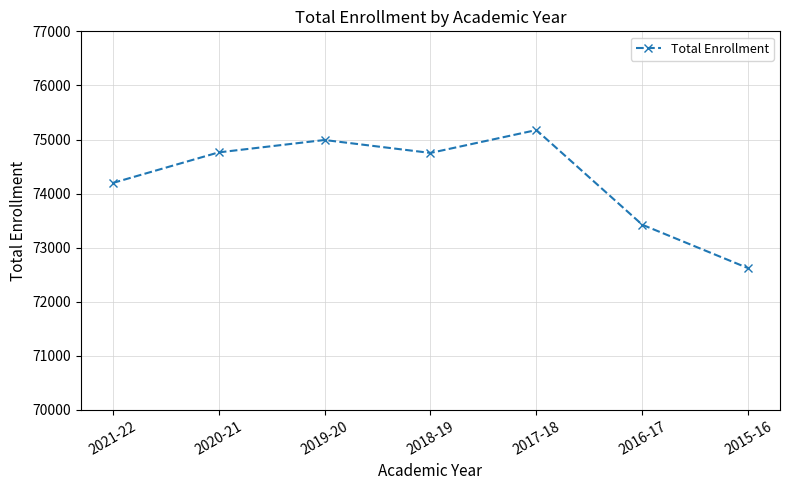

Which category has the lowest value across all series?

2015-16